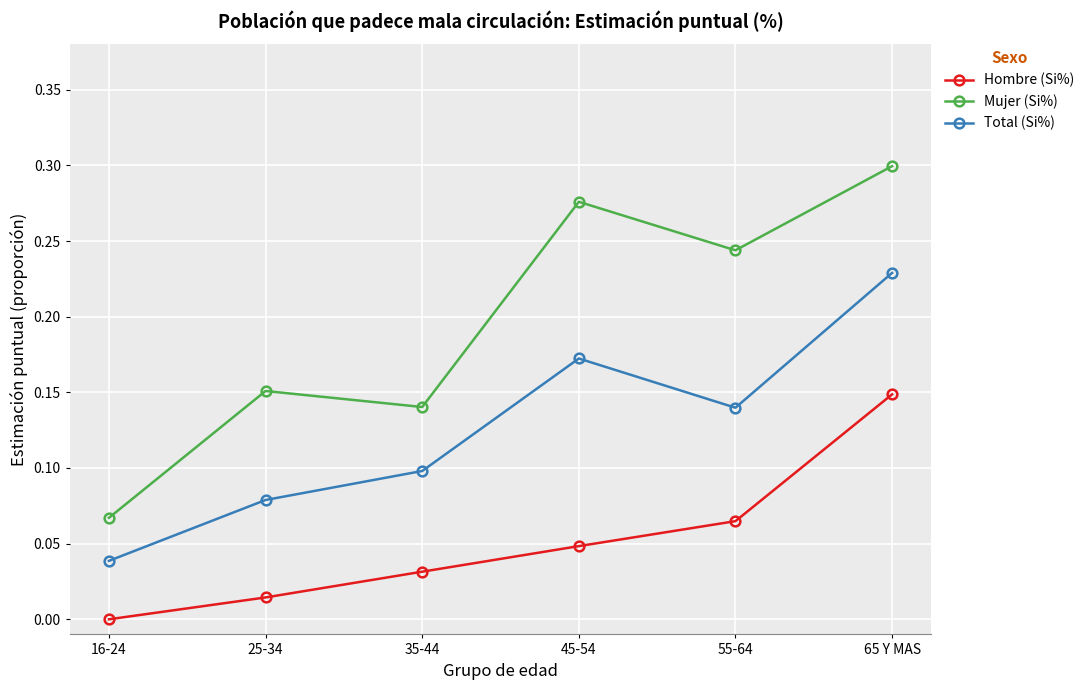

At which category does Mujer (Si%) reach its first local peak?

25-34